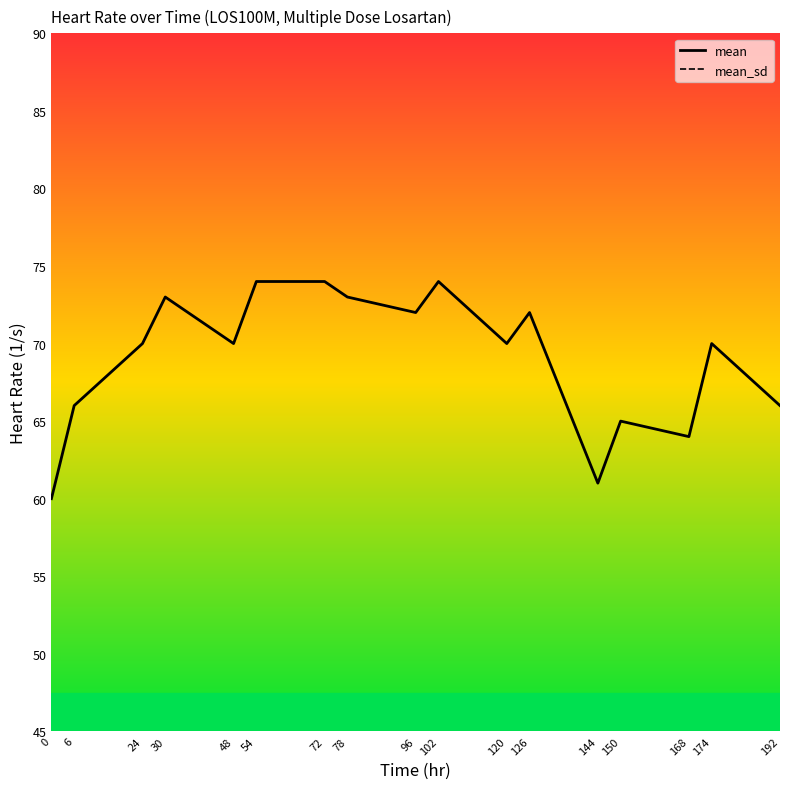

What are all the series names shown in the legend?

mean, mean_sd